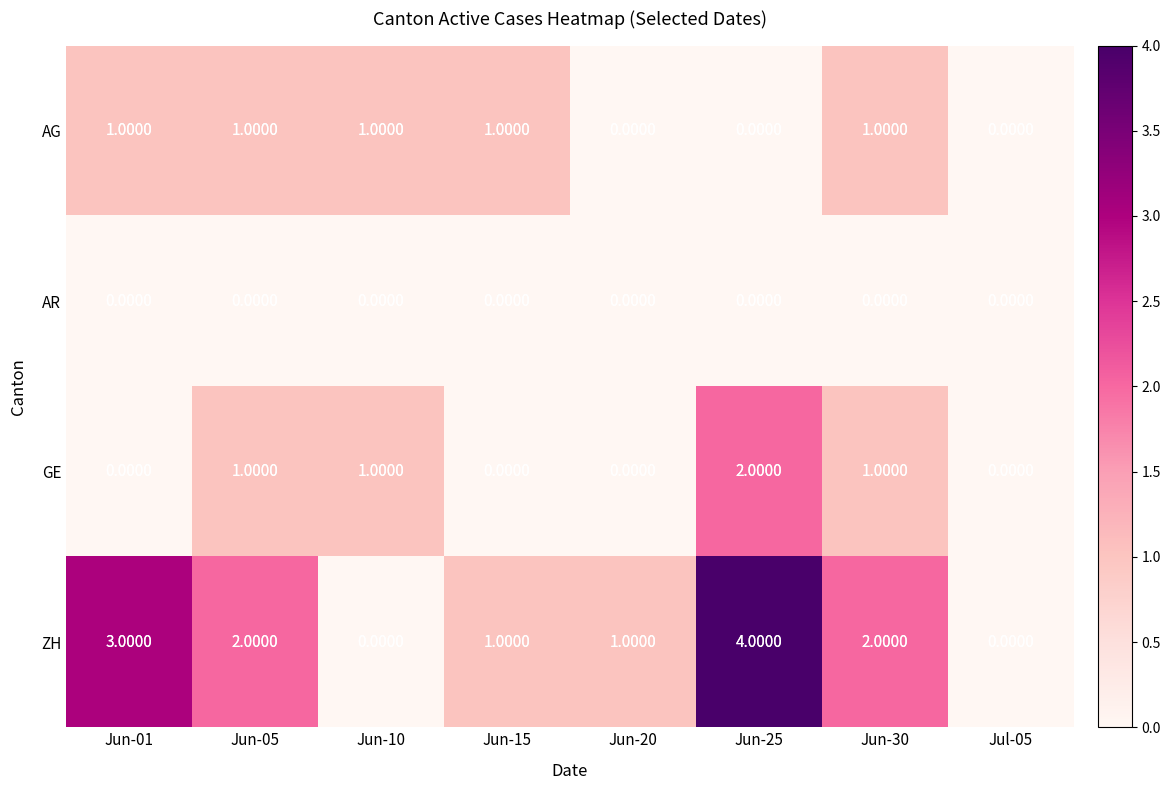

Which series has the largest total across all categories?

ZH